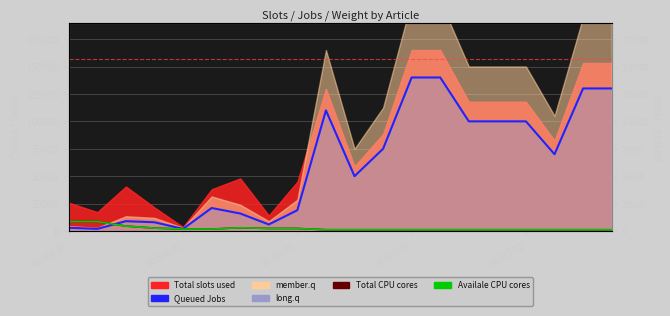

How many lines are shown in the chart?

3